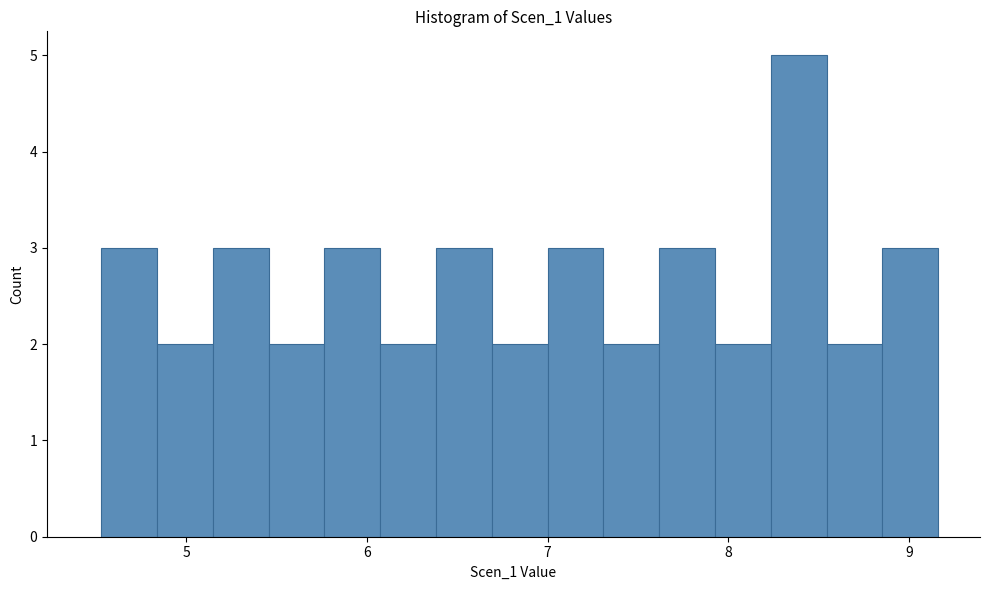

Read against the x-axis, roughly where is the centre of the tallest bar?

8.4